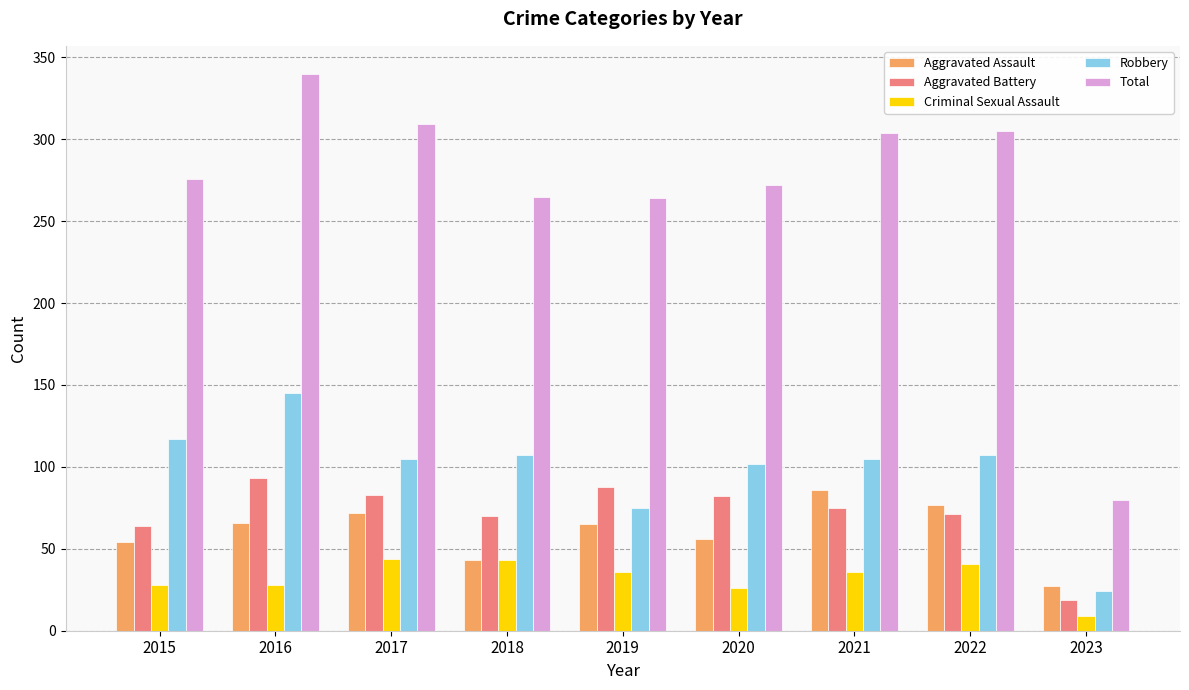

Is the value of Robbery at 2019 greater than the value of Aggravated Battery at 2019?

No